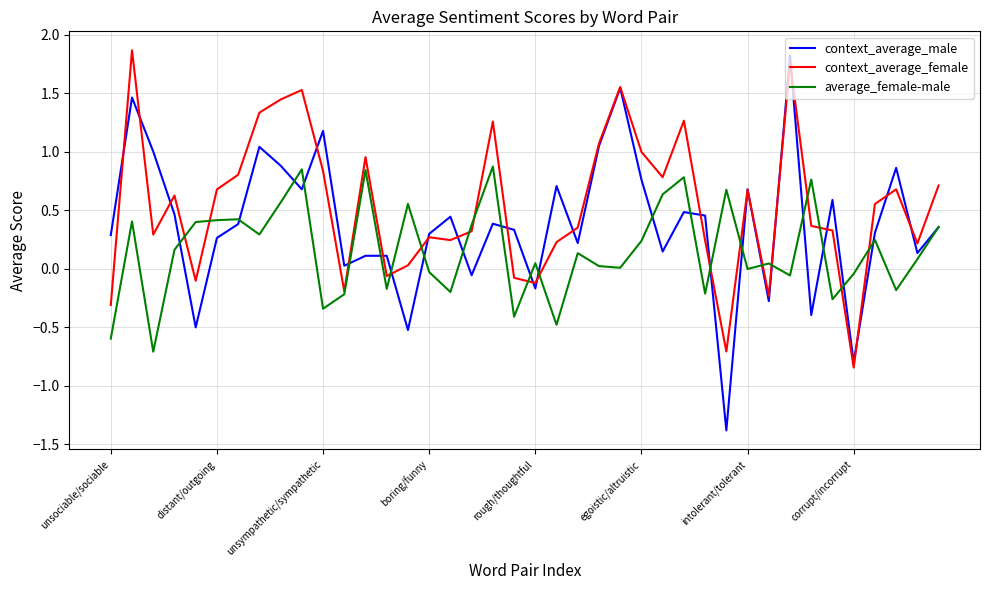

What is the smallest value displayed?

-1.4